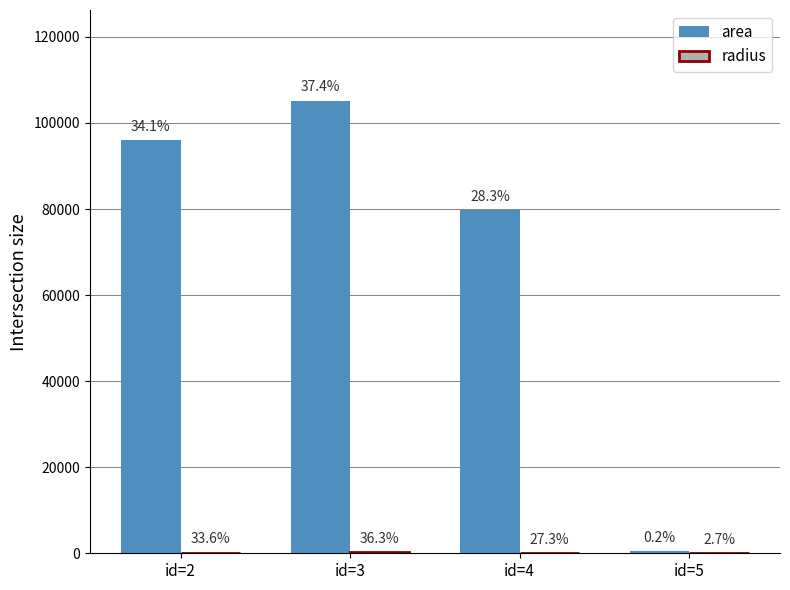

What is the total value across all series at id=3?

105397.4